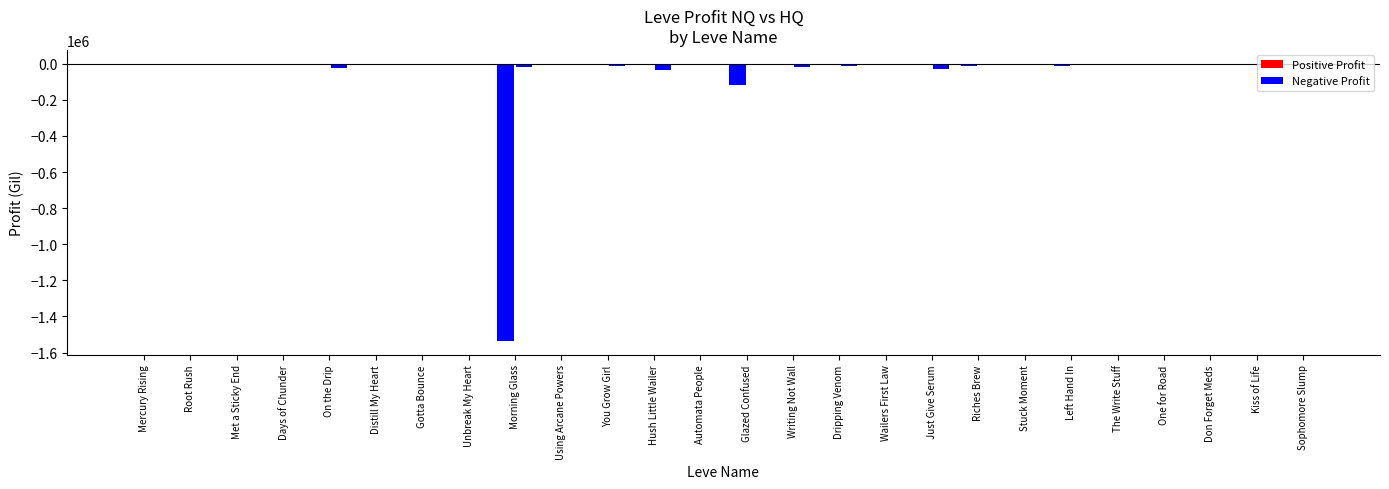

What is the difference between the highest and lowest values at Automata People?

1381.9